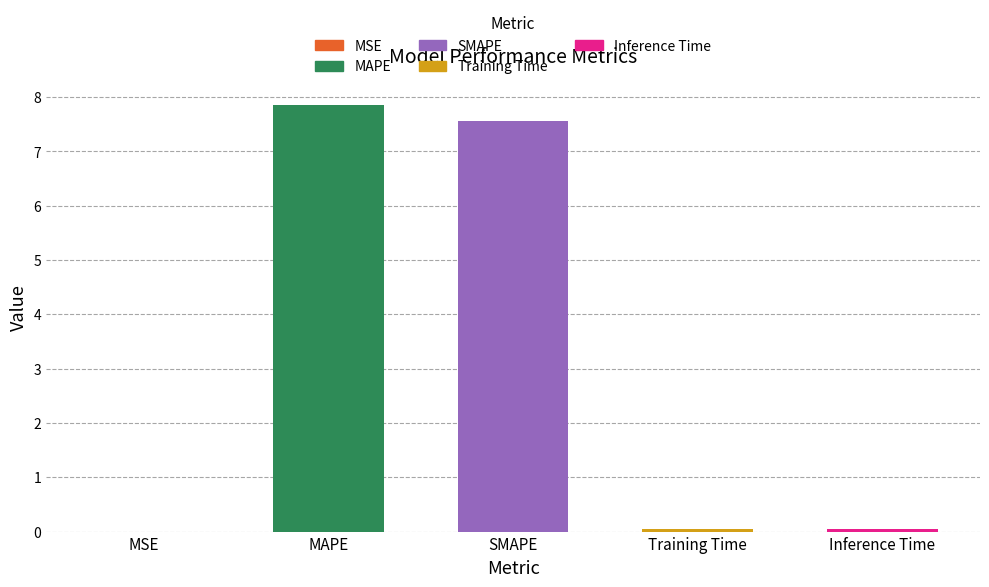

What is the greatest value displayed?

7.9